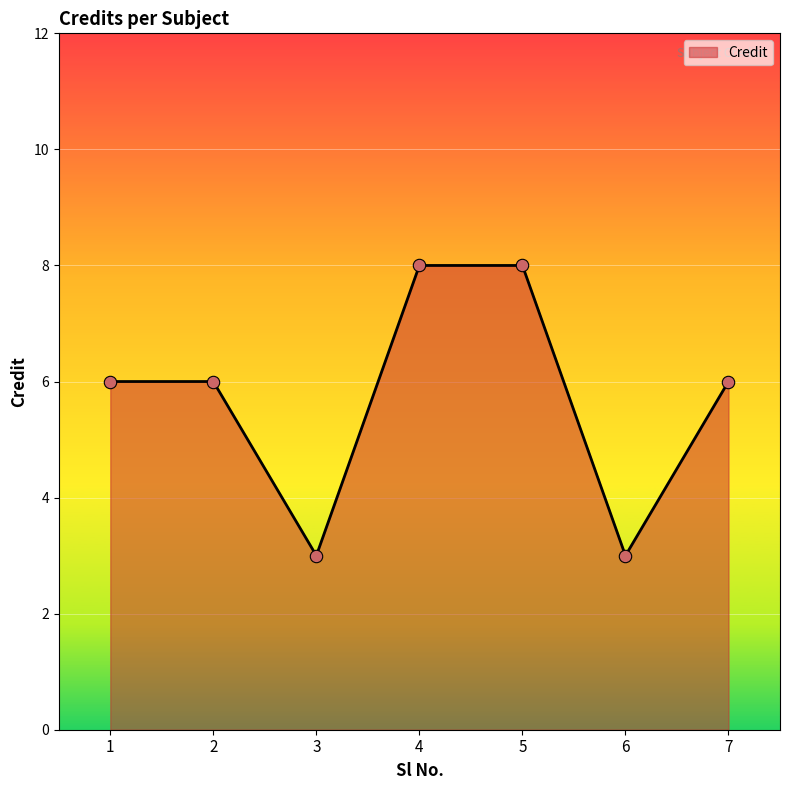

What is the change in value from 5 to 6?

-5